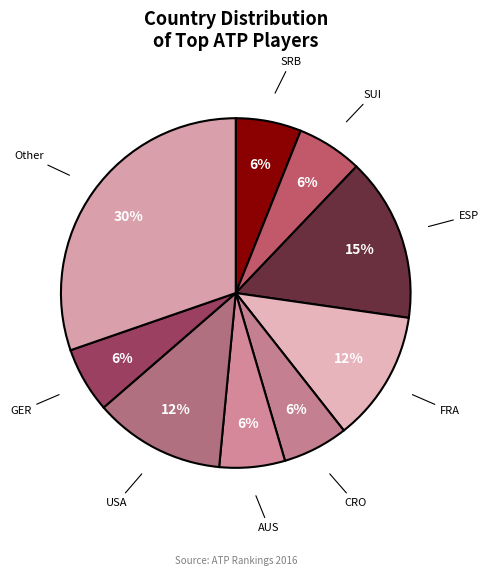

True or false: SRB accounts for 11% of the total.

False